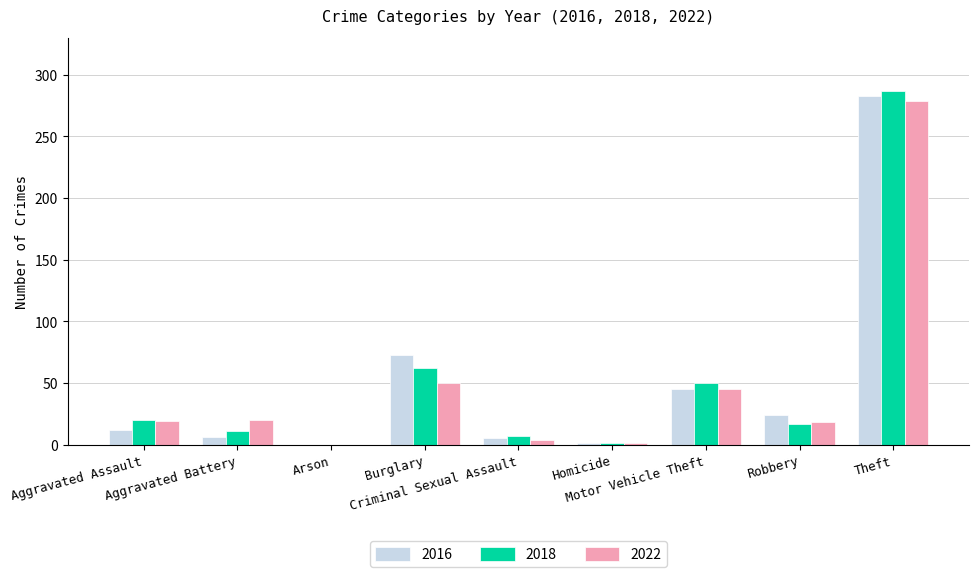

Between Arson and Burglary, which series saw the biggest shift?

2016